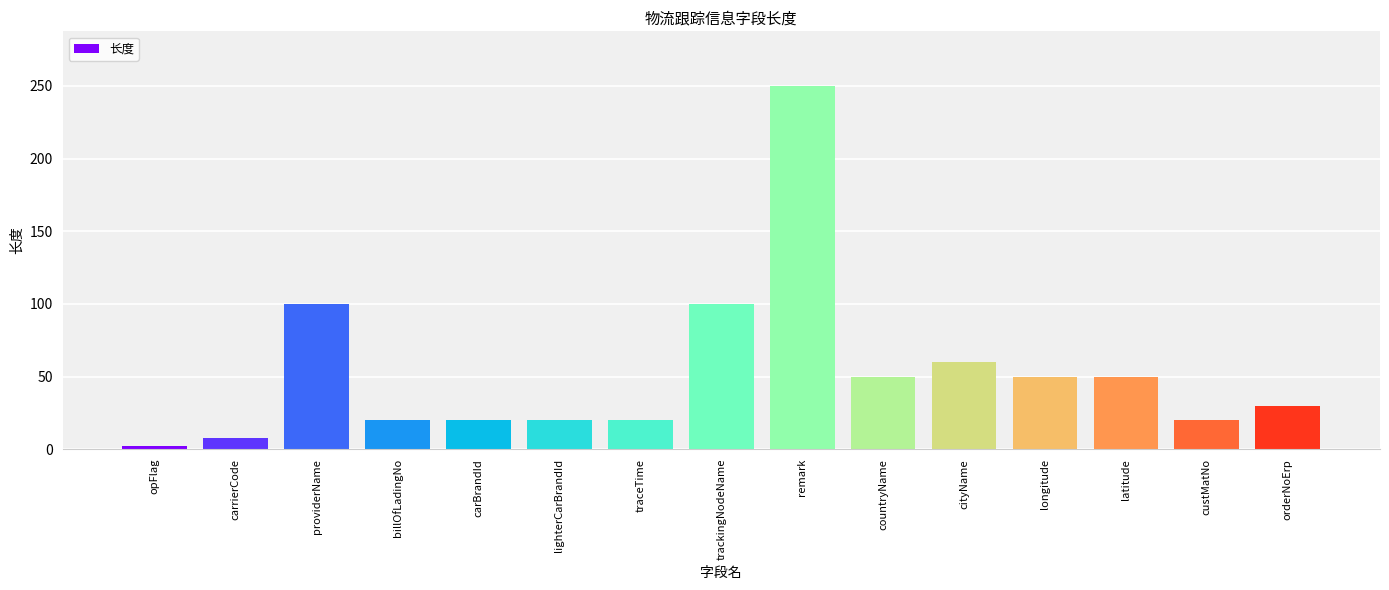

Where does the data first go above 30?

providerName